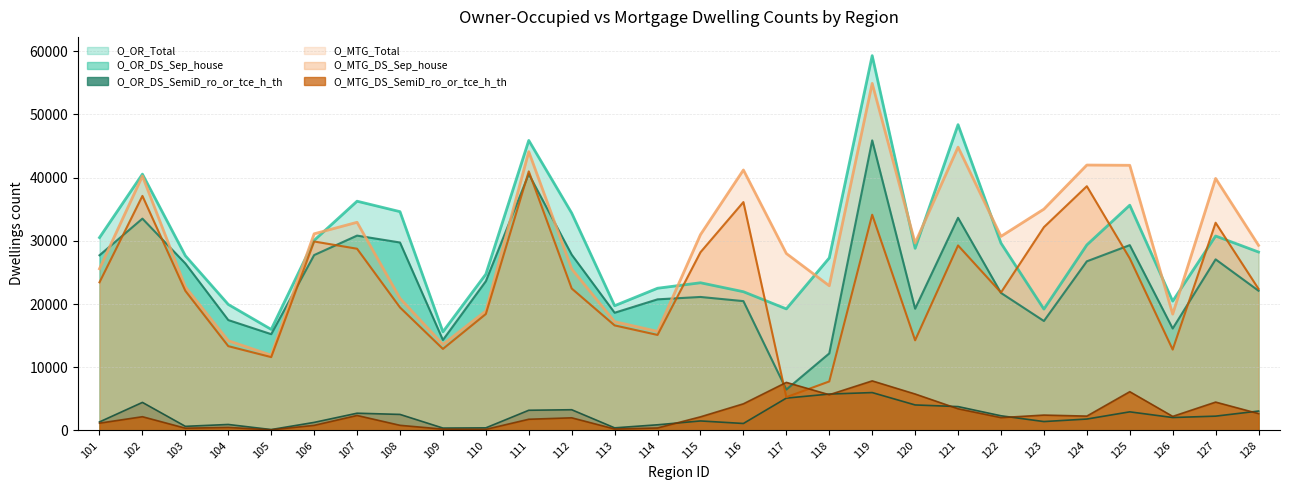

At which label does O_OR_Total reach its peak?

119